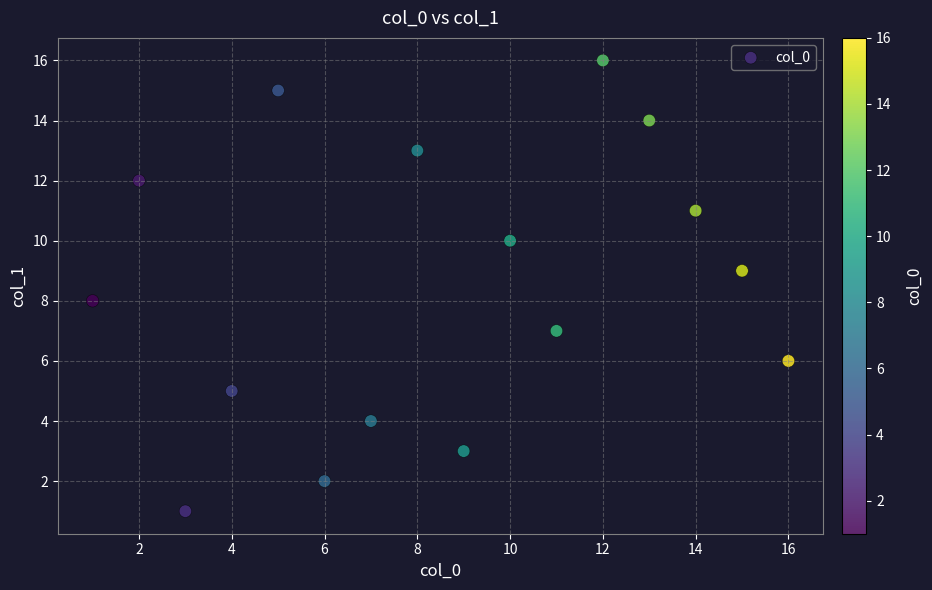

What is the range of Y values (max minus min)?

15